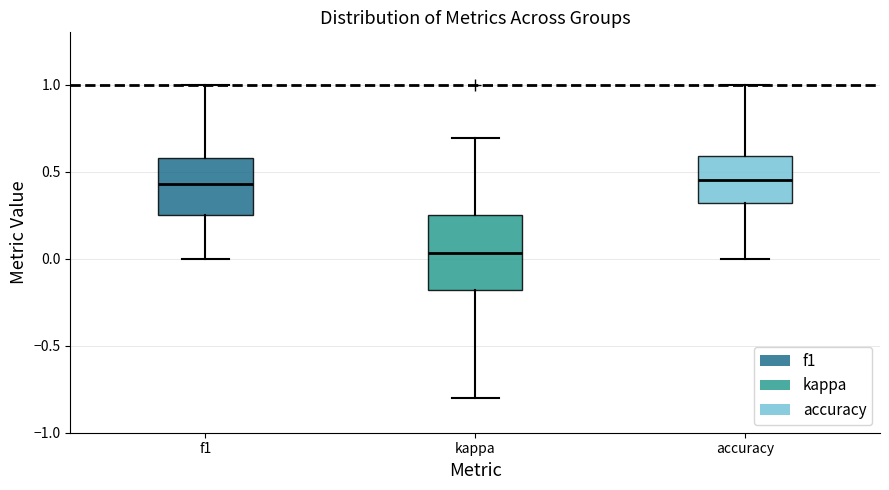

Reading left to right, read every box against the y-axis: the position of its median line, the range the box covers, and the ends of its whiskers. The values are not printed on the chart, so give them approximately, as read against the axis.

f1: median 0.45, box 0.25 to 0.60, whiskers 0.00 to 1.00
kappa: median 0.05, box -0.20 to 0.25, whiskers -0.80 to 0.70
accuracy: median 0.45, box 0.30 to 0.60, whiskers 0.00 to 1.00